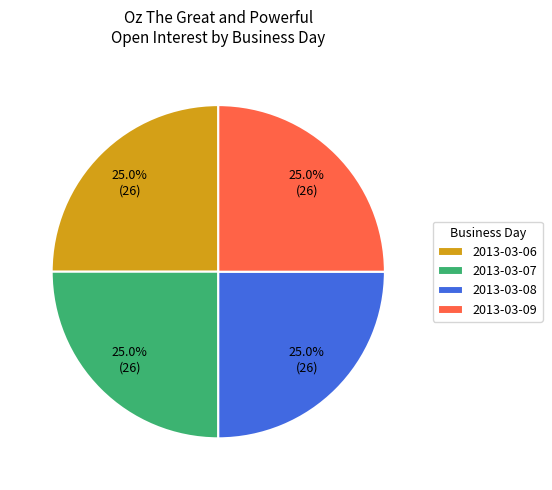

Is it true that 2013-03-06 is 99% of the pie?

False